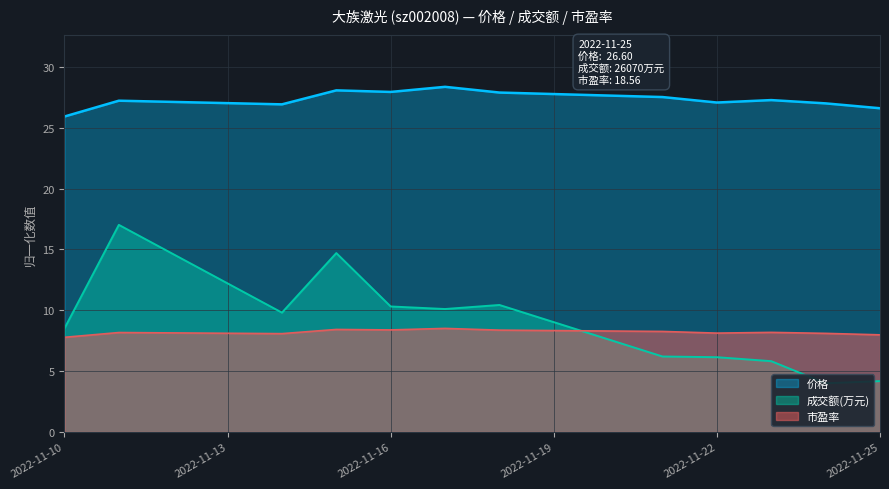

At which label does 价格 first exceed 27?

2022-11-11